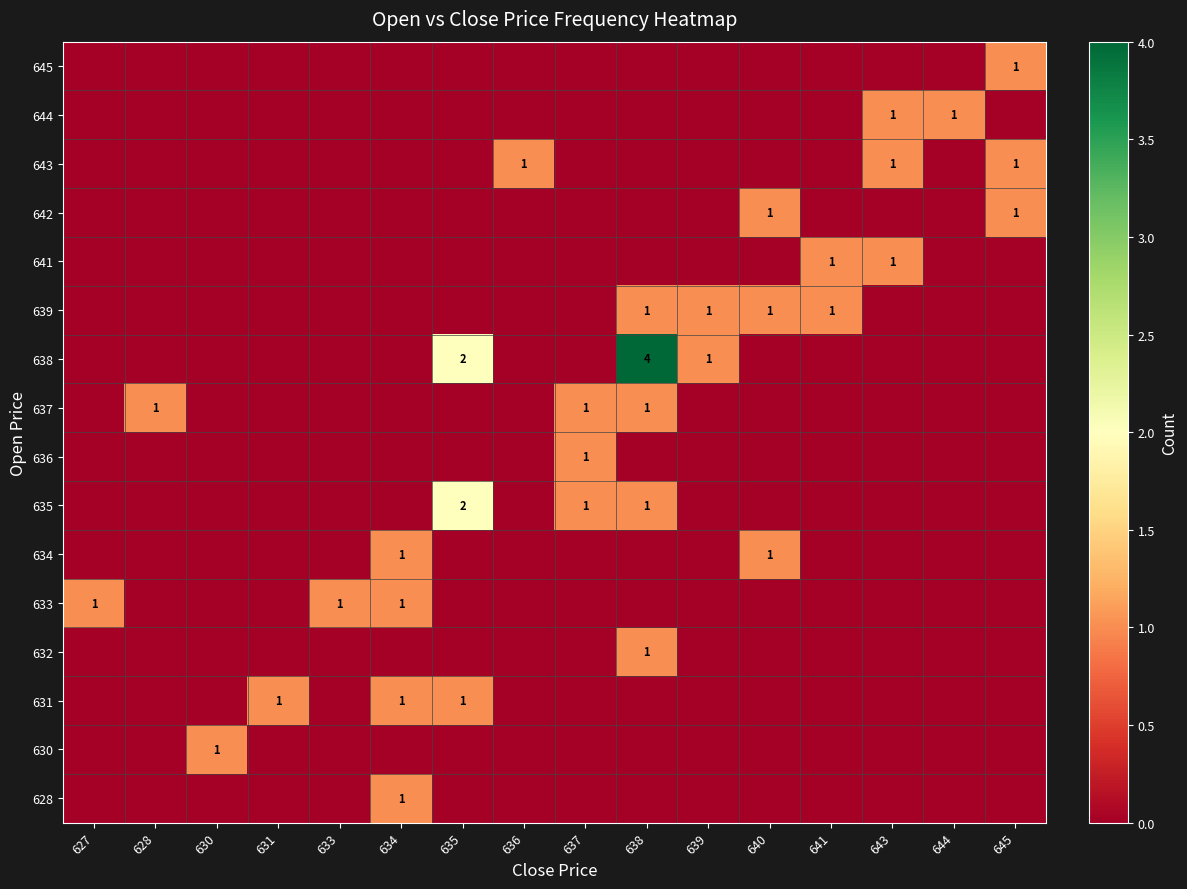

Between 627 and 635, which series saw the biggest shift?

635